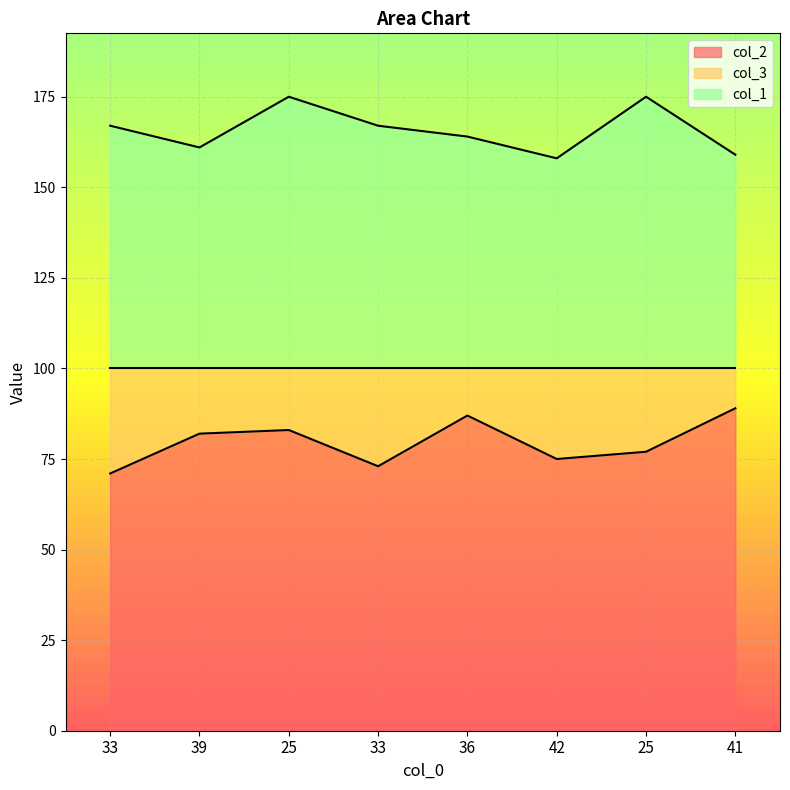

What is the maximum value for col_1?

175